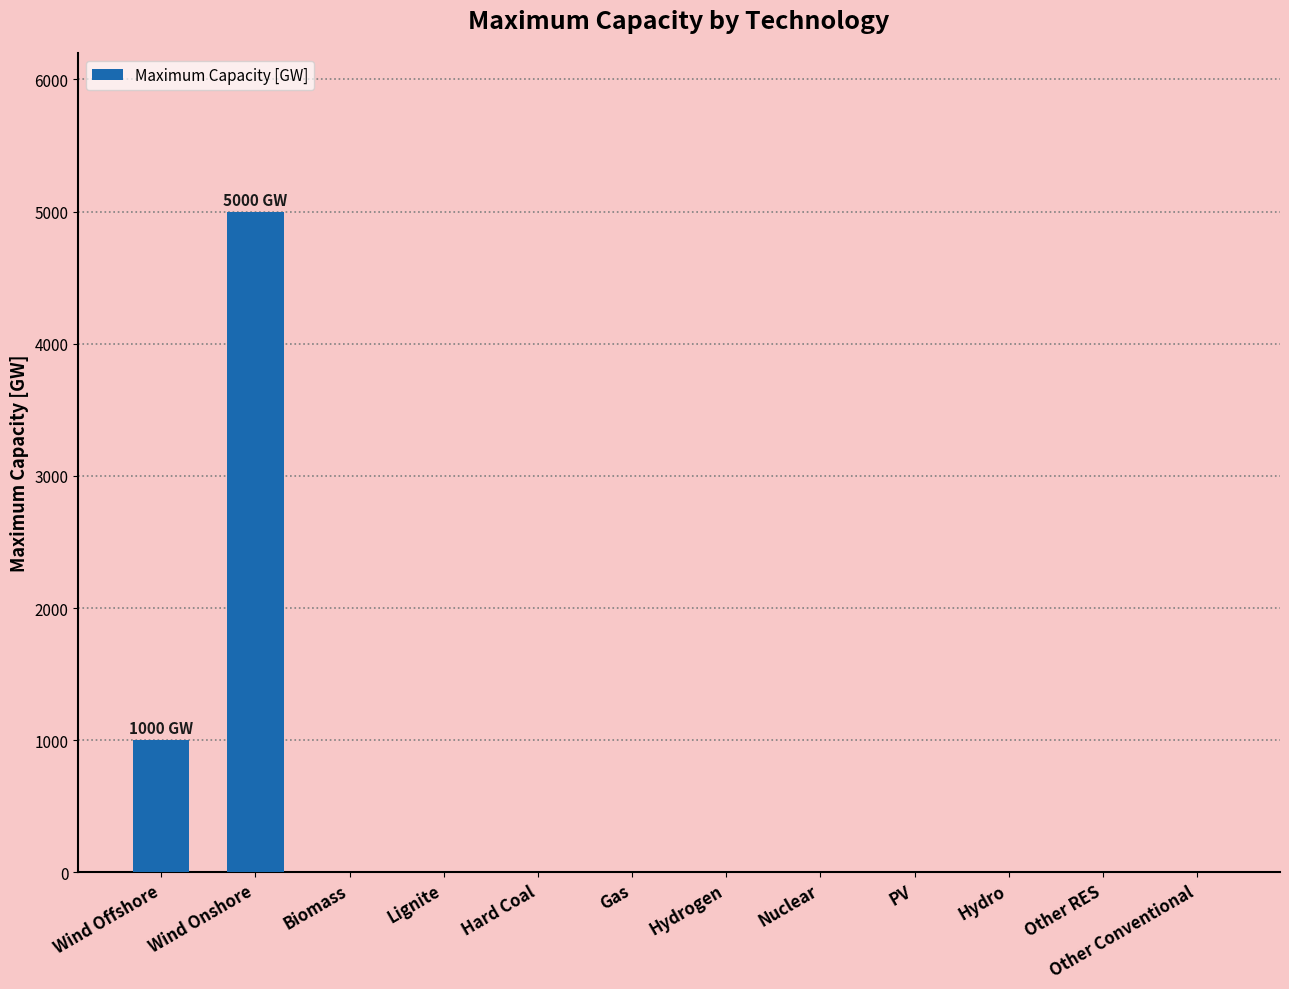

What is the change in value from Wind Offshore to Other Conventional?

-1000